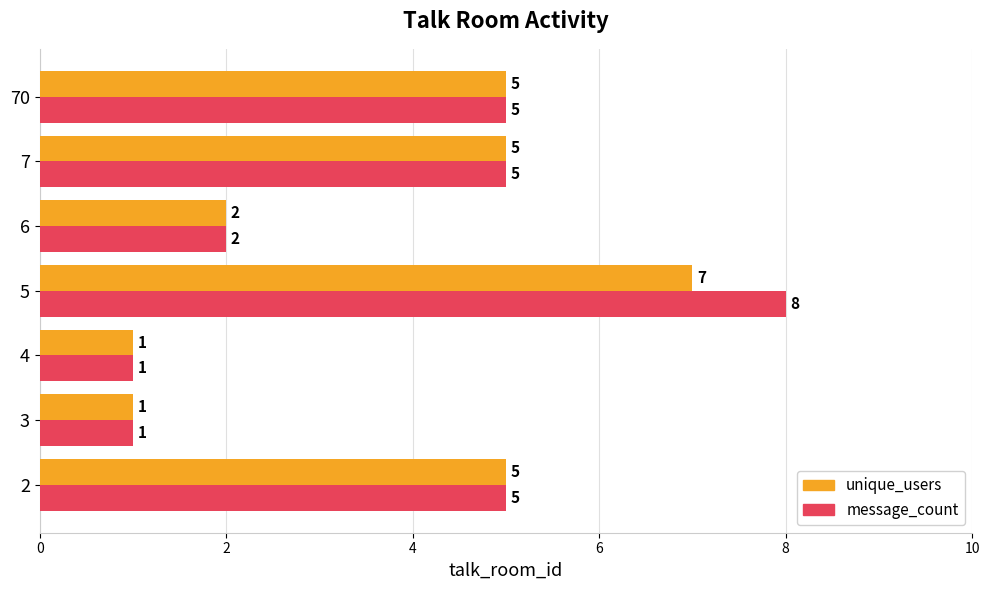

Which series has the largest total across all categories?

message_count